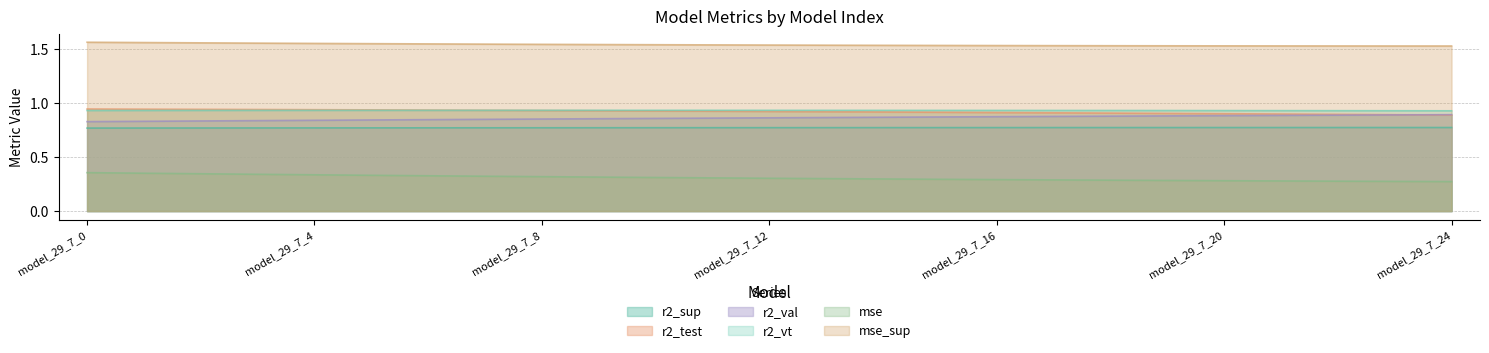

How many lines are shown in the chart?

6